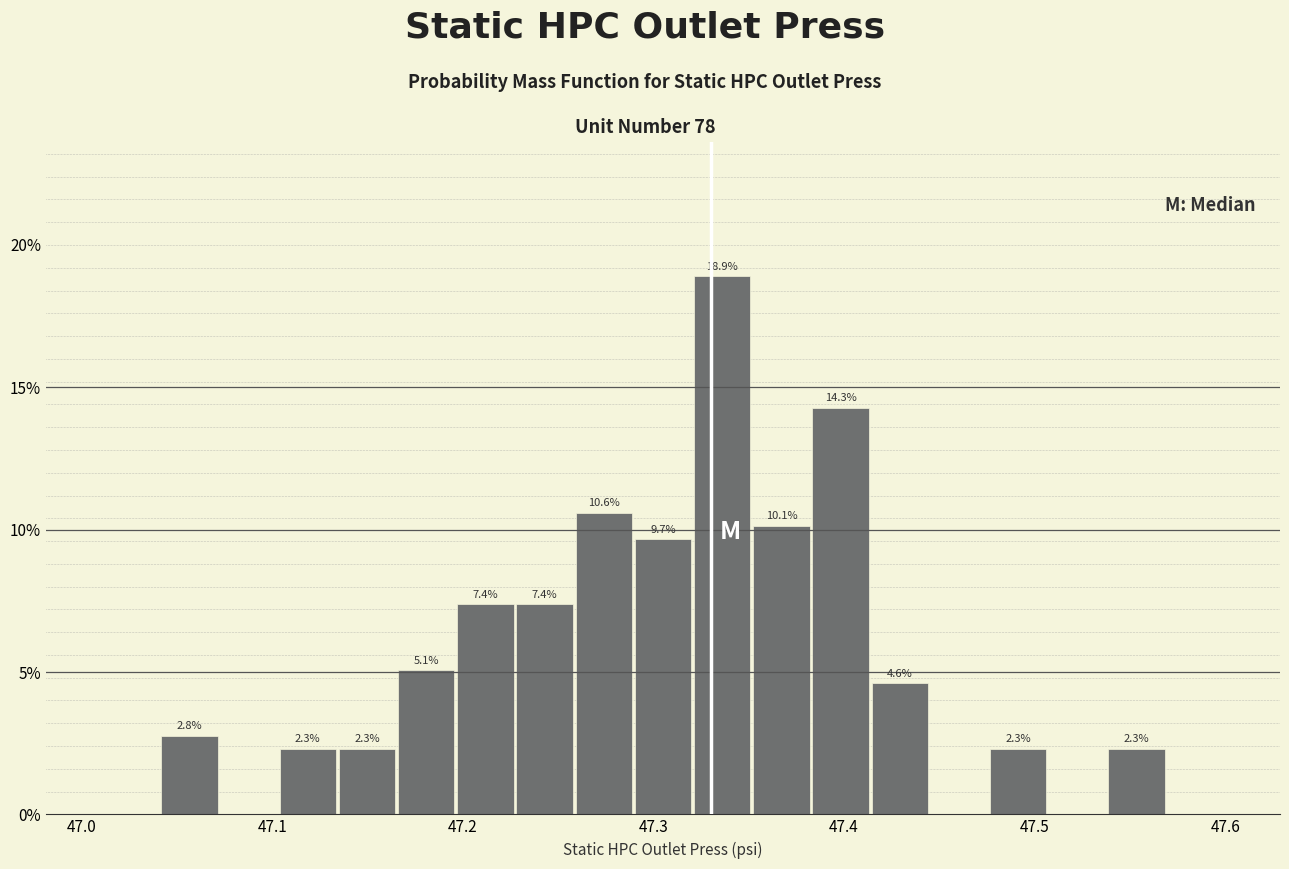

Read against the x-axis, roughly where is the centre of the tallest bar?

47.34